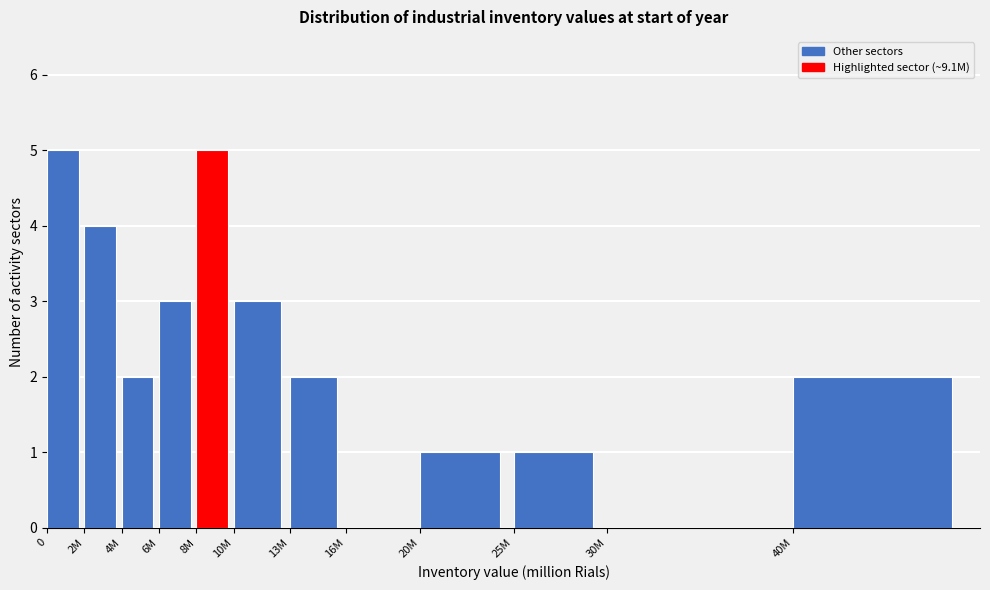

Reading right to left, what are all the values shown in this chart?

40M=2	30M=0	25M=1	20M=1	16M=0	13M=2	10M=3	8M=5	6M=3	4M=2	2M=4	0=5